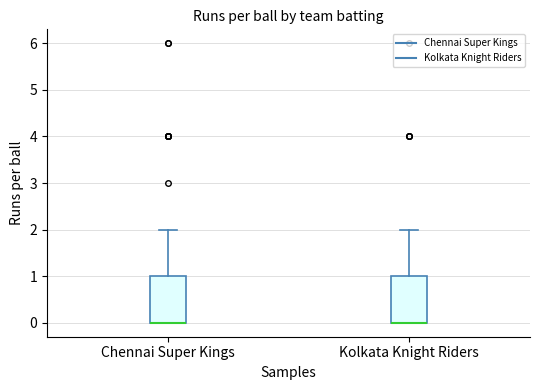

Reading left to right, transcribe this box plot: for each box, give where its median line is, the range the box spans, and where its two whiskers end, as read against the y-axis. The values are not printed on the chart, so give them approximately, as read against the axis.

Chennai Super Kings: median 0 (drawn on the box's lower edge), box 0 to 1, whiskers 0 to 2
Kolkata Knight Riders: median 0 (drawn on the box's lower edge), box 0 to 1, whiskers 0 to 2